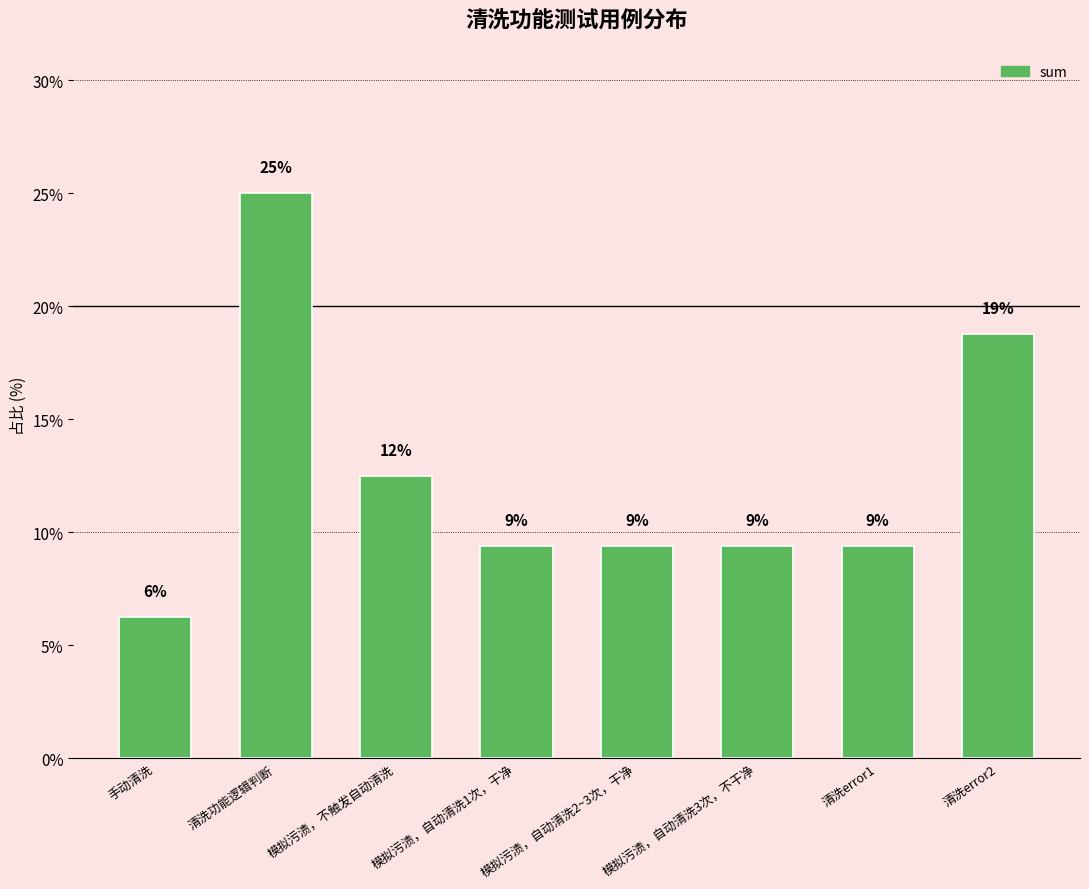

Does the chart contain any negative values?

No